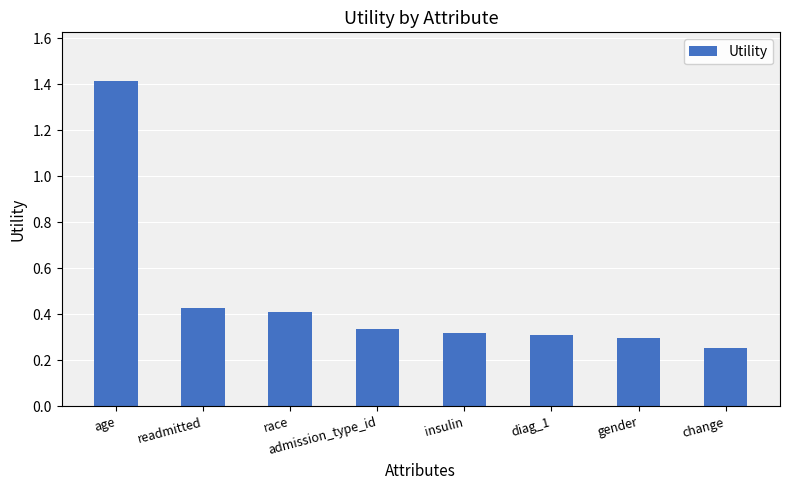

How many bars are there in total?

8